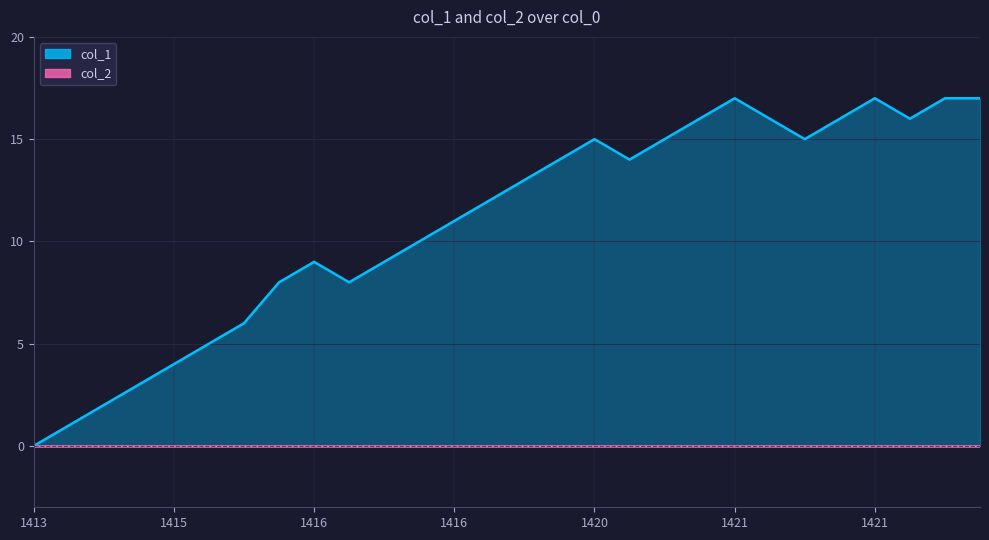

What is the difference between the values at 1415974575 and 1420632963?

7